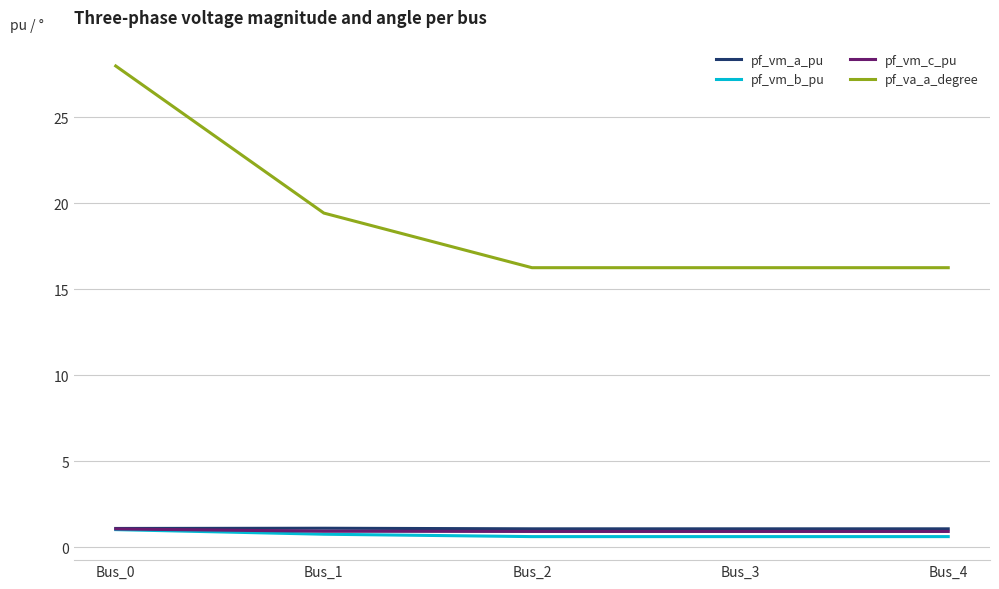

What is the average value of the pf_va_a_degree series?

19.2